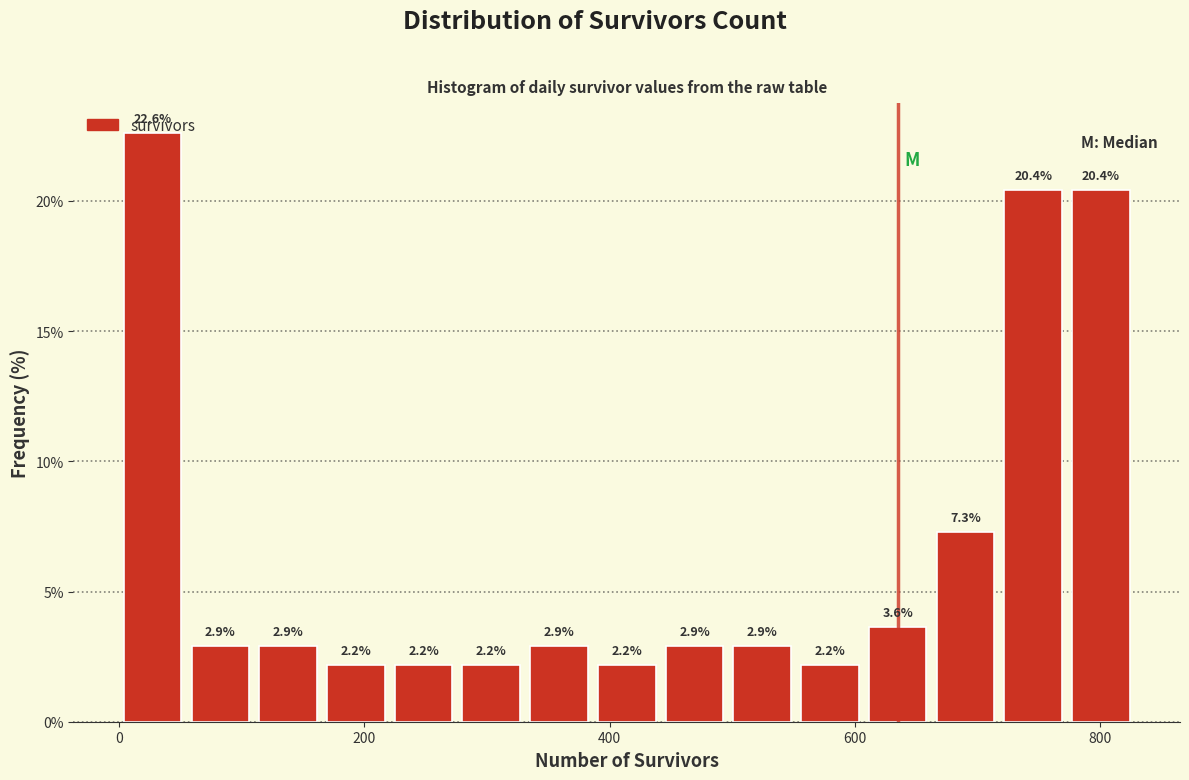

Around what value on the x-axis is the tallest bar? Give the approximate position of its centre, as read against the axis.

20